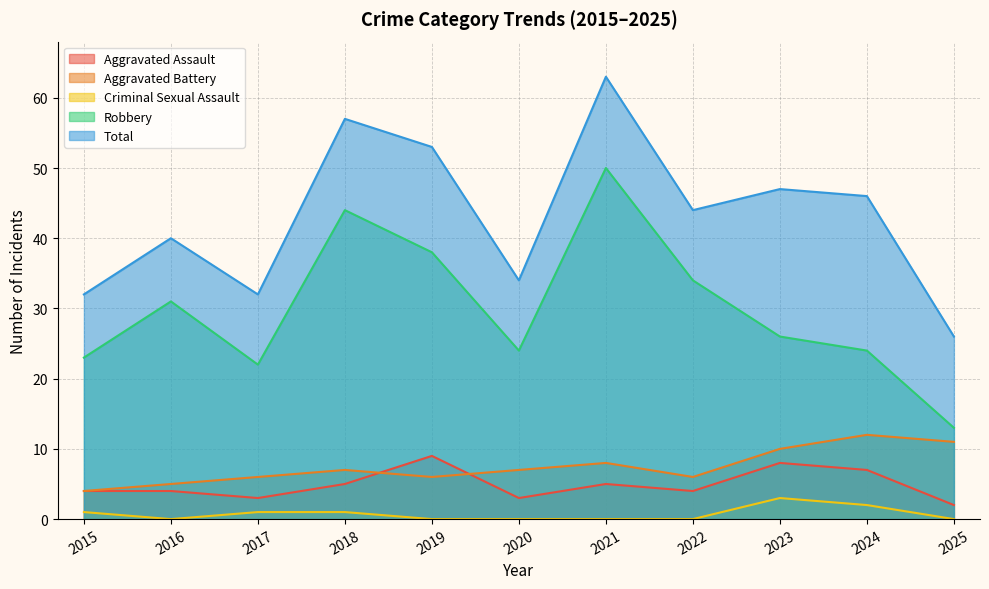

What are all the series names shown in the legend?

Aggravated Assault, Aggravated Battery, Criminal Sexual Assault, Robbery, Total